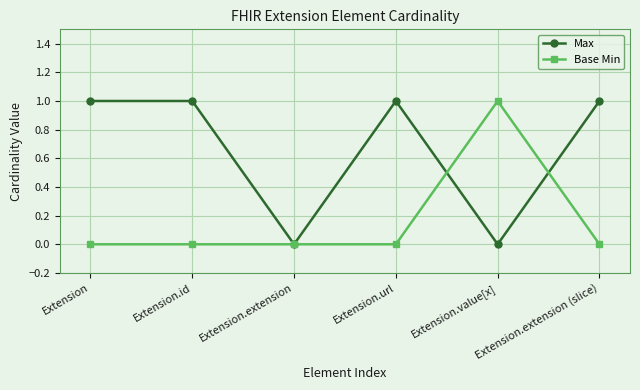

At which label does Base Min reach its peak?

Extension.value[x]